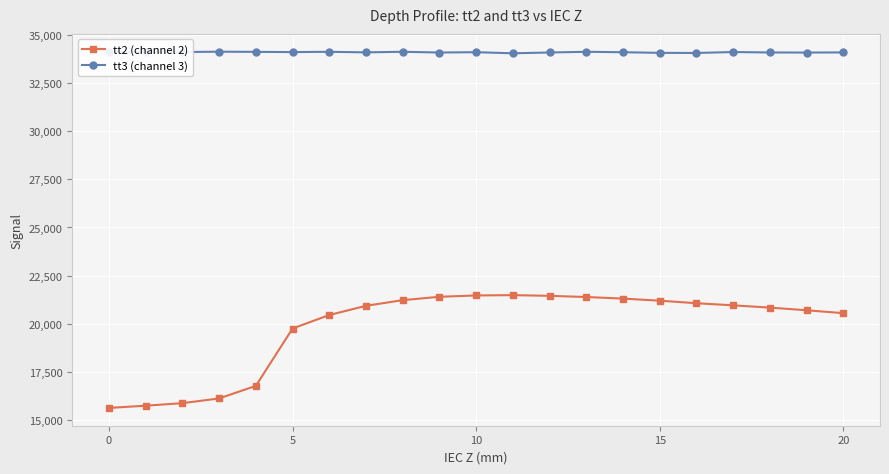

Which series has the largest total across all categories?

tt3 (channel 3)